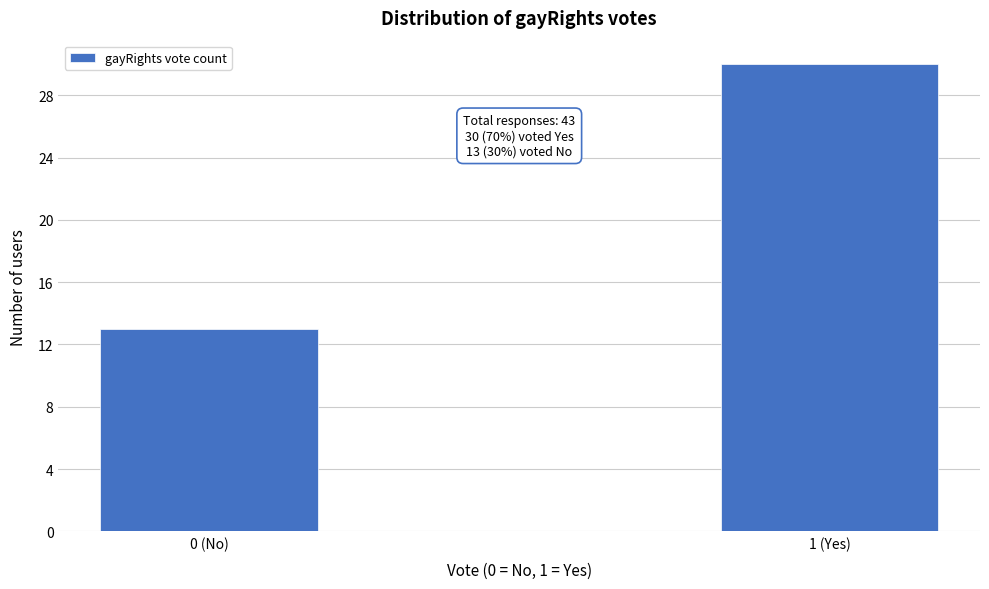

Reading left to right, list all the values displayed in this chart.

13	30